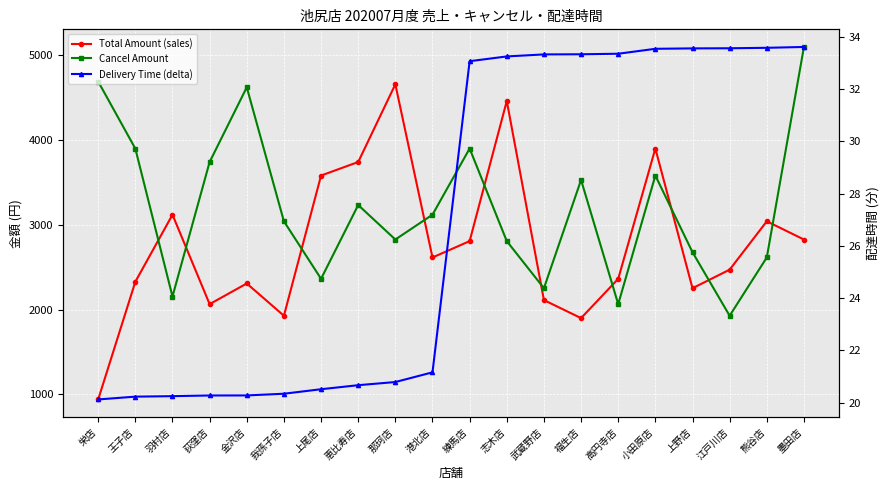

How many intersections are there between Cancel Amount and Total Amount (sales)?

10